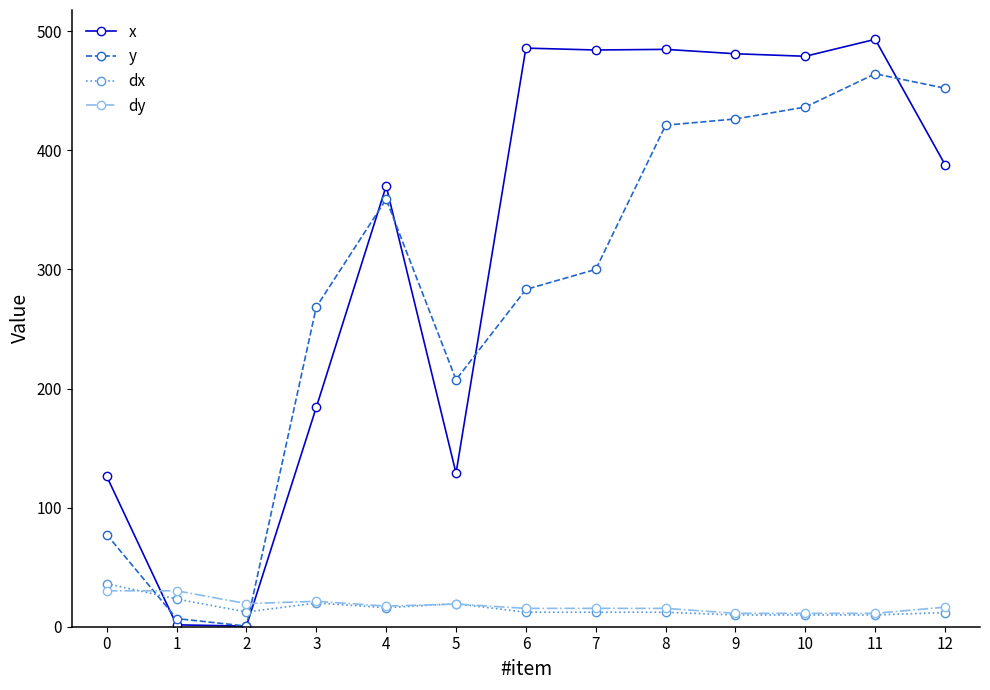

What is the difference between the second highest and second lowest values in the y series?

445.3